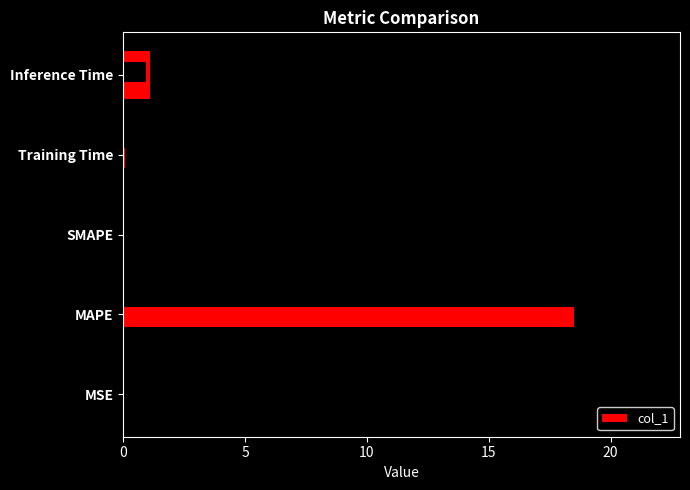

True or false: the data shows 0.0 at SMAPE.

True